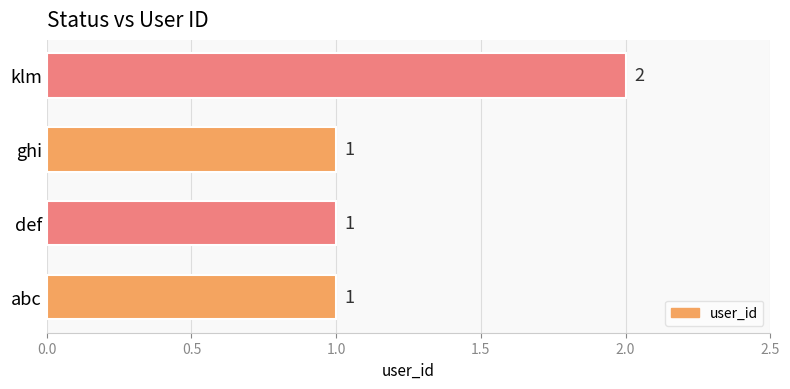

Does the chart contain stacked bars?

No